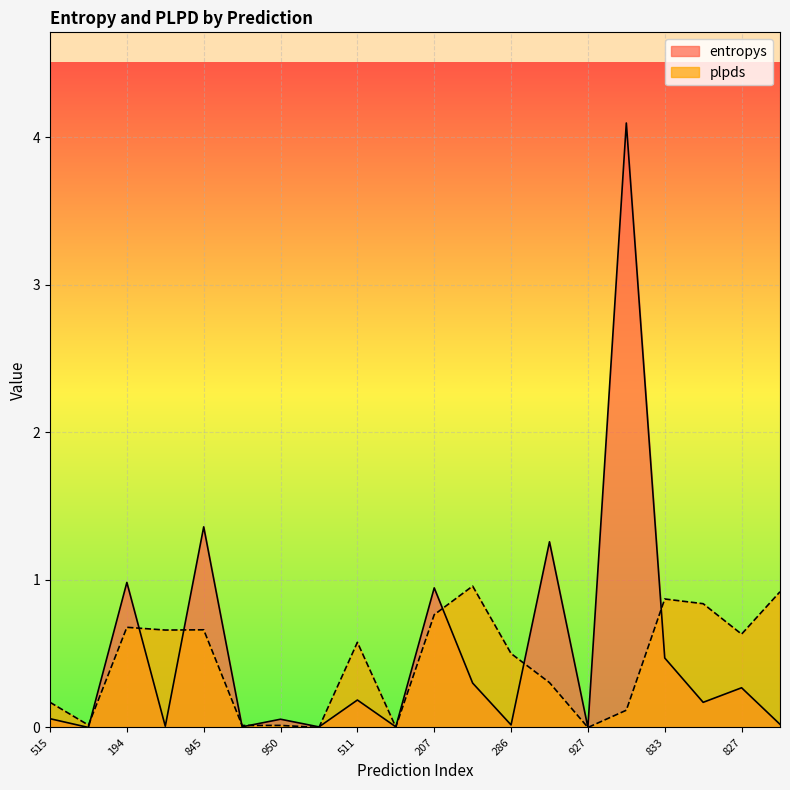

True or false: plpds has a value of 1.6 at 164.

False